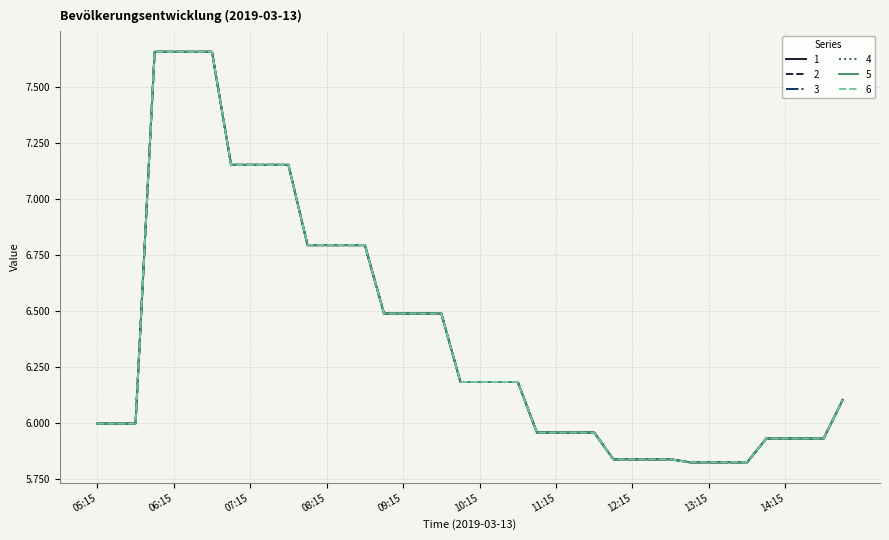

Does the chart have visible grid lines?

Yes